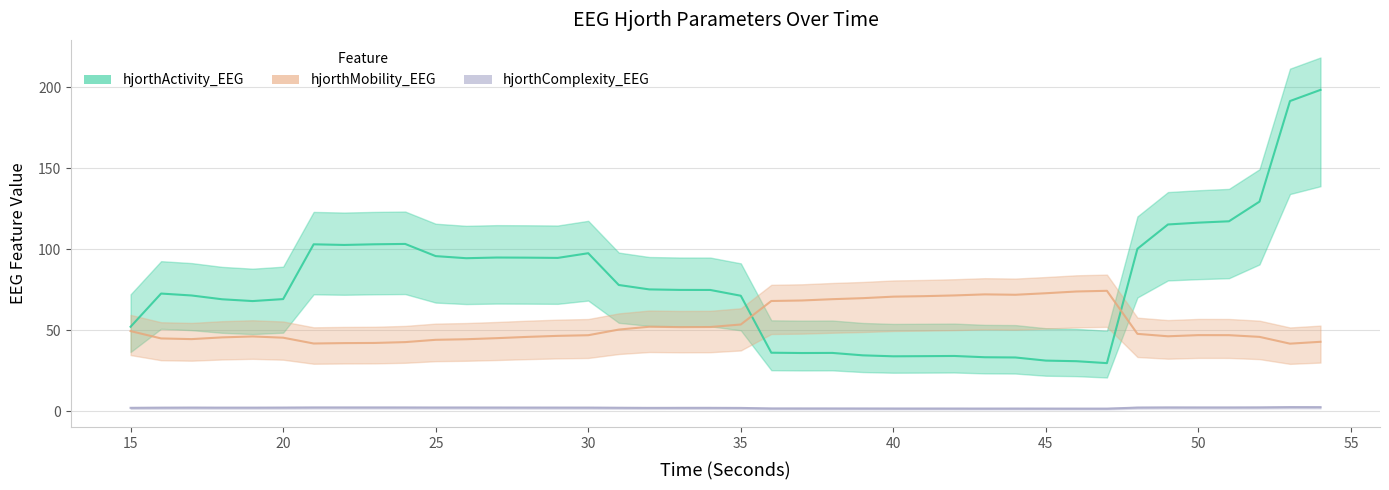

True or false: hjorthMobility_EEG has a value of 62.8 at 23.

False